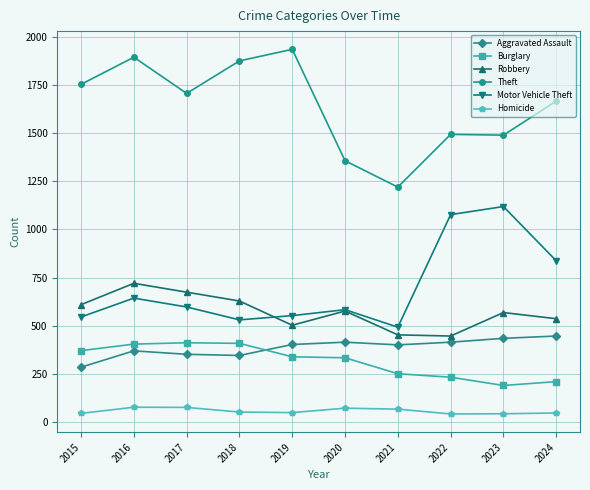

Where does the Burglary series first go above 338?

2015